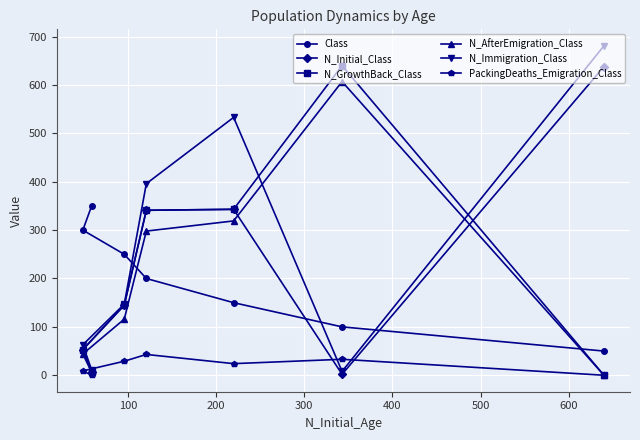

How many values in the Class series exceed 200?

3